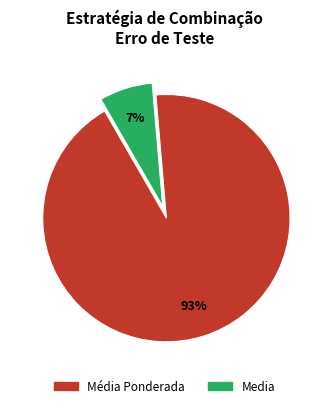

How many slices are in this pie chart?

2